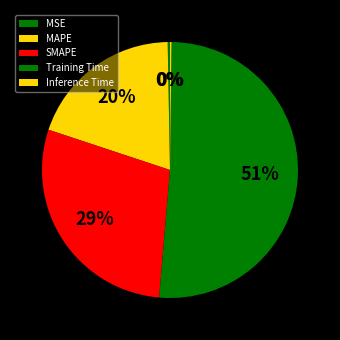

Which category accounts for the majority?

Training Time